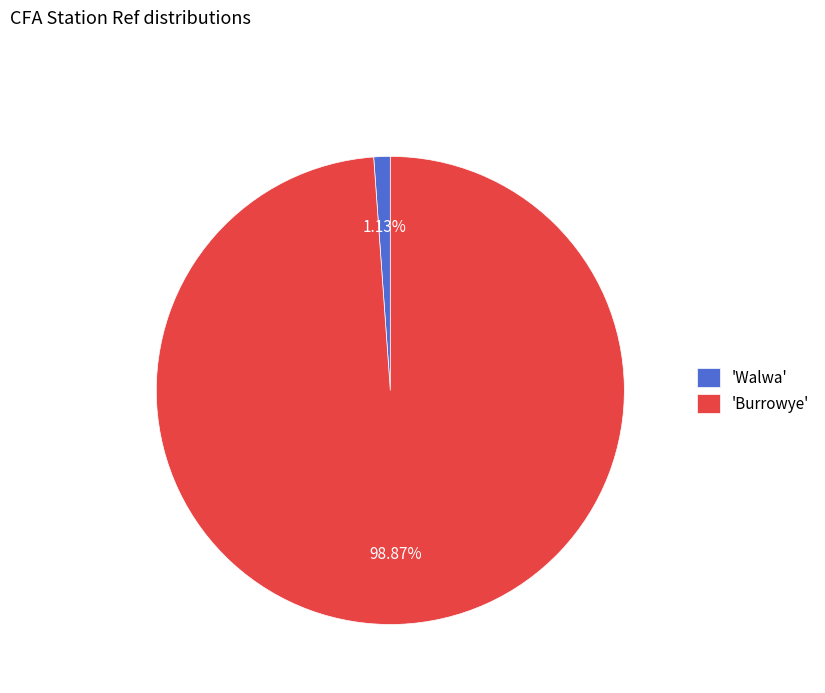

Is there any slice that represents more than half of the pie?

Yes